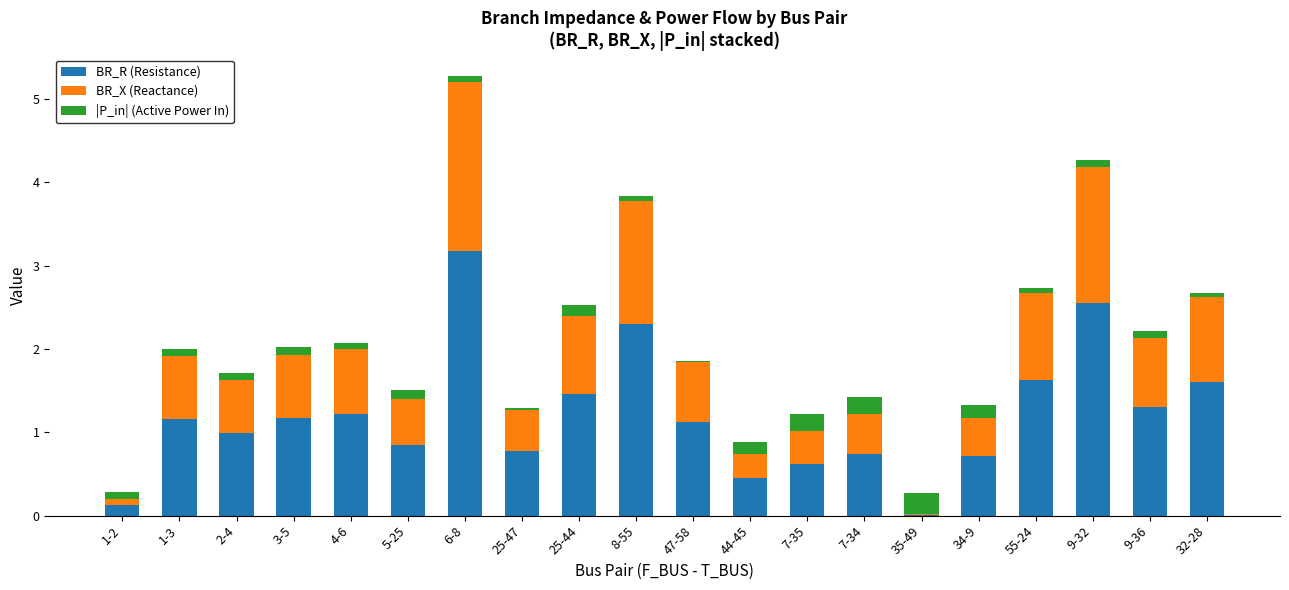

What are all the series names shown in the legend?

BR_R (Resistance), BR_X (Reactance), |P_in| (Active Power In)